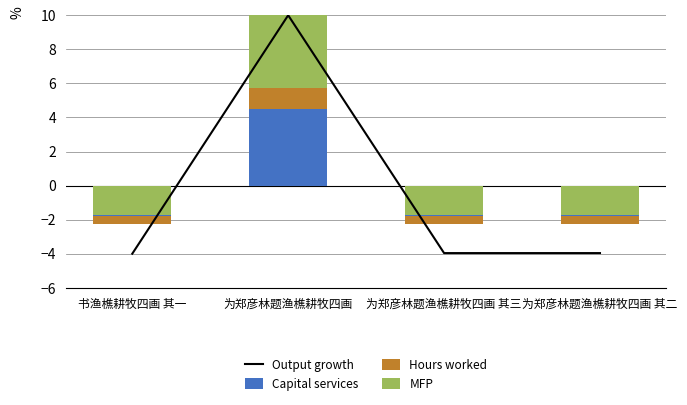

Is the value of Capital services at 为郑彦林题渔樵耕牧四画 其二 greater than the value of MFP at 为郑彦林题渔樵耕牧四画?

No